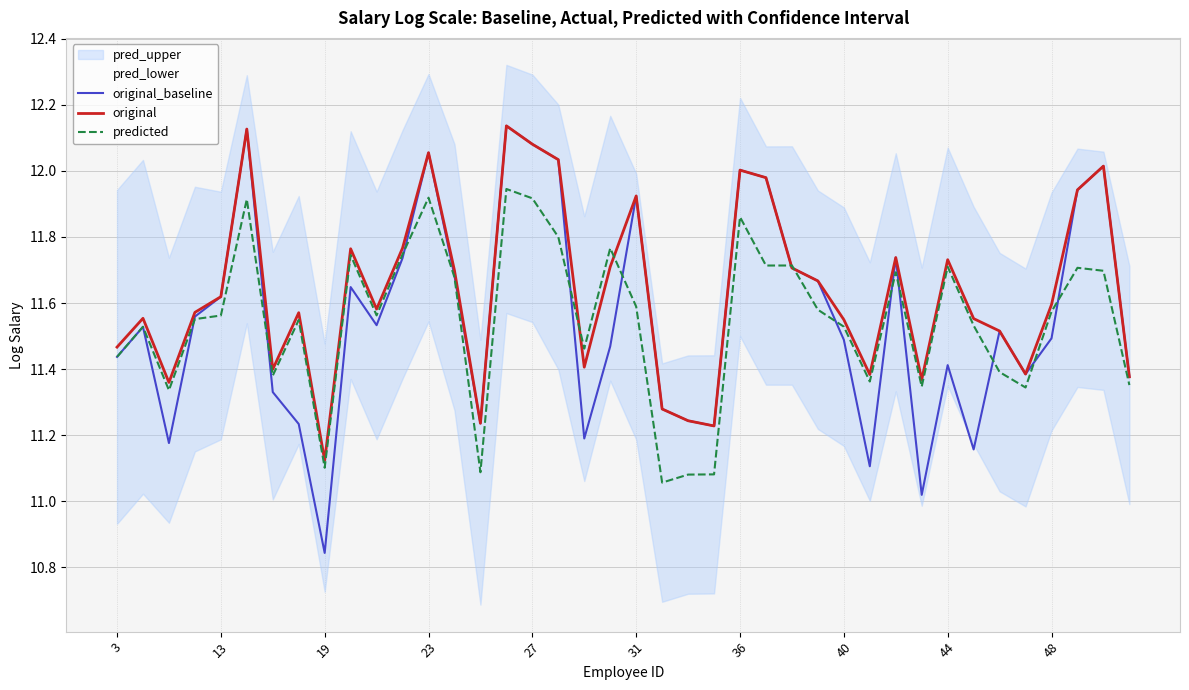

Where does the original_baseline series first go above 11?

3